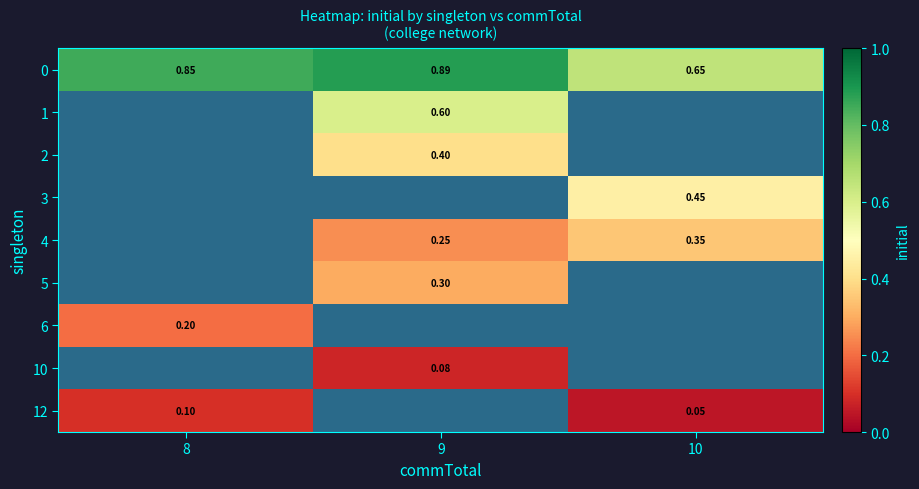

Between 10 and 8, which is larger?

8